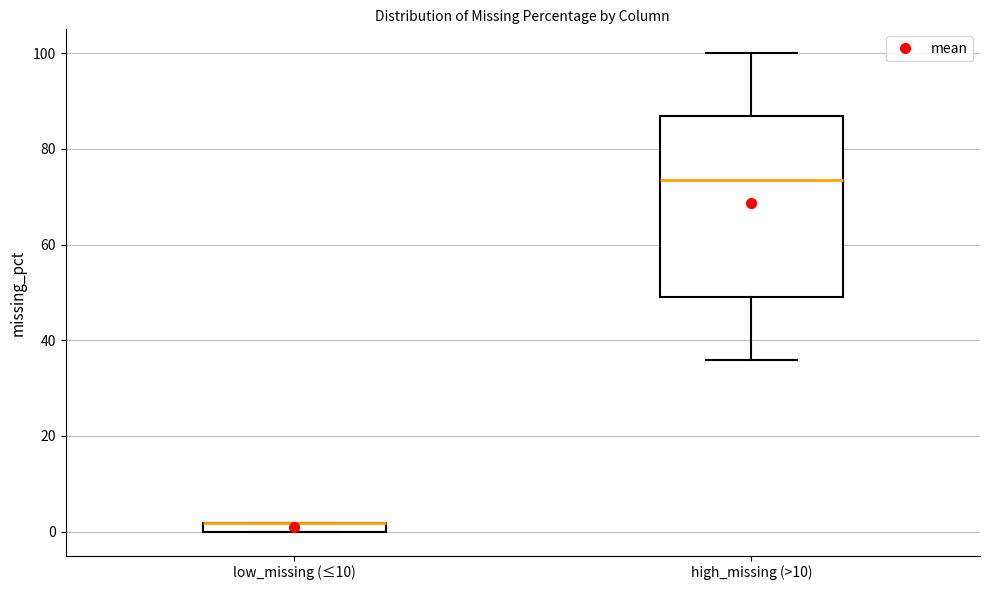

Comparing the boxes themselves (not the whiskers), which one is the tallest?

high_missing (>10)